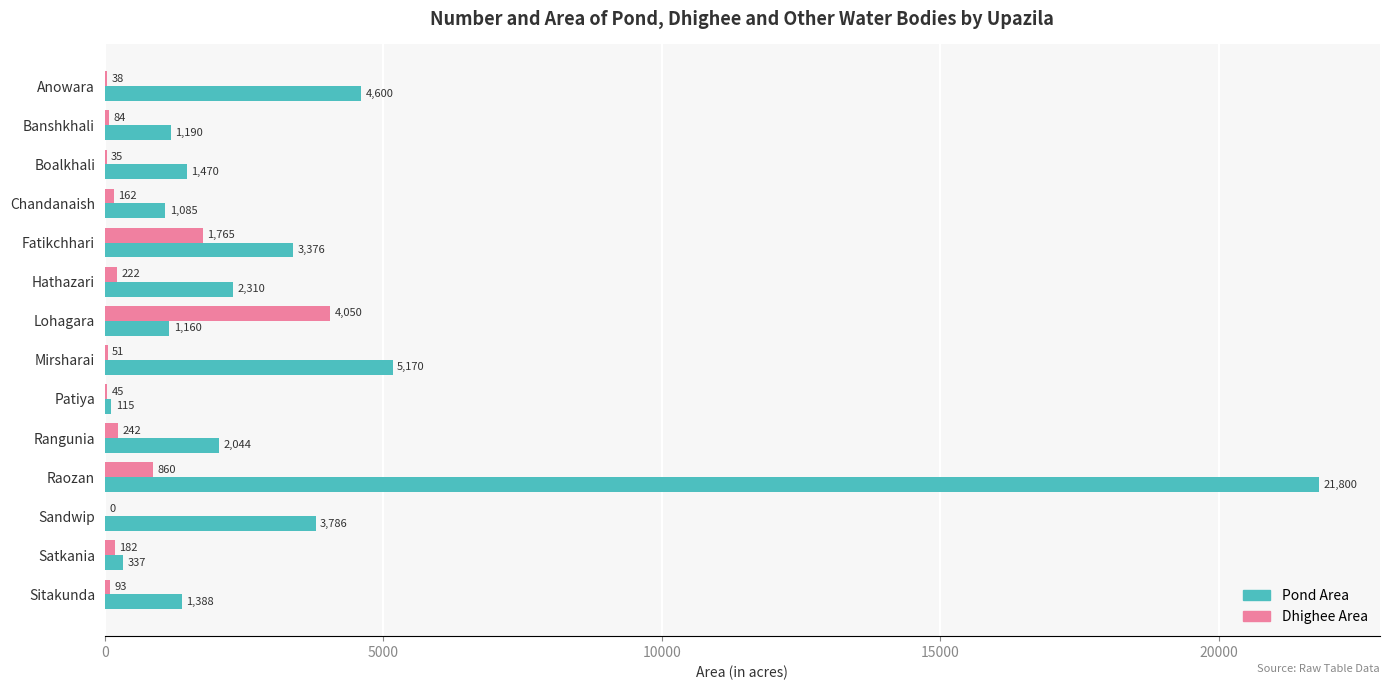

Between Anowara and Mirsharai, which series saw the biggest shift?

Pond Area